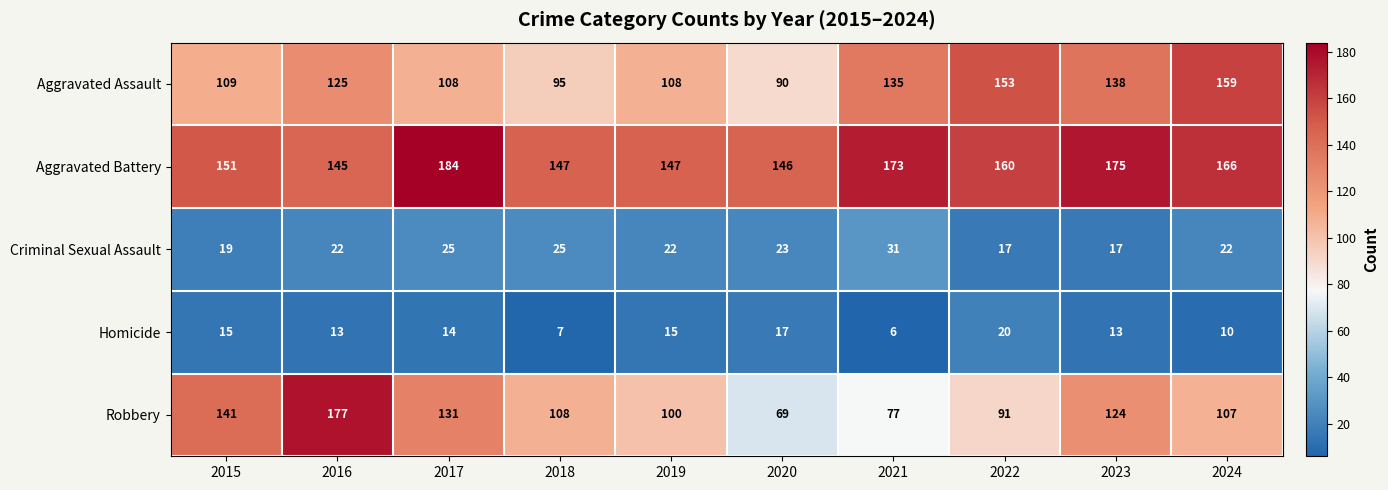

Is the value of Robbery at 2020 greater than the value of Homicide at 2016?

Yes